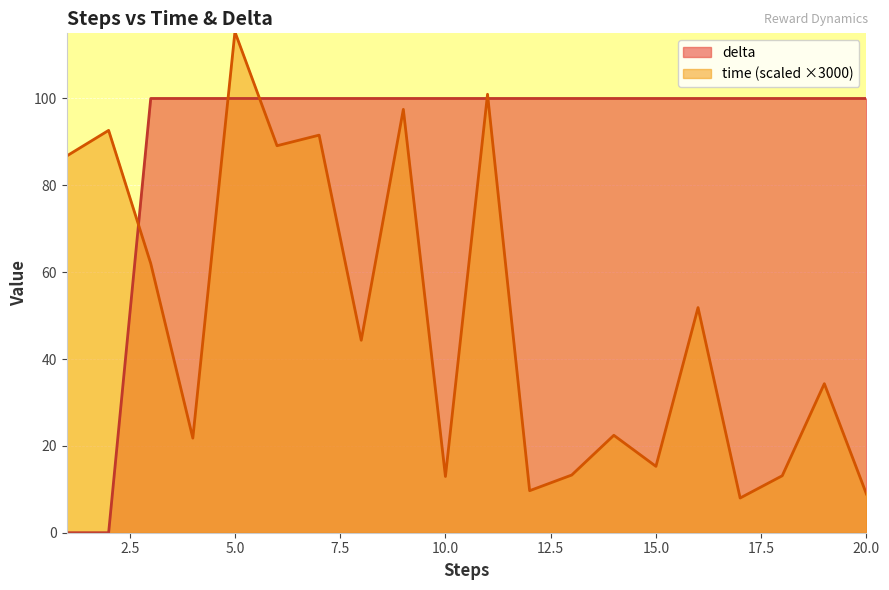

Rank the categories by delta value from highest to lowest.

3, 4, 5, 6, 7, 8, 9, 10, 11, 12, 13, 14, 15, 16, 17, 18, 19, 20, 1, 2